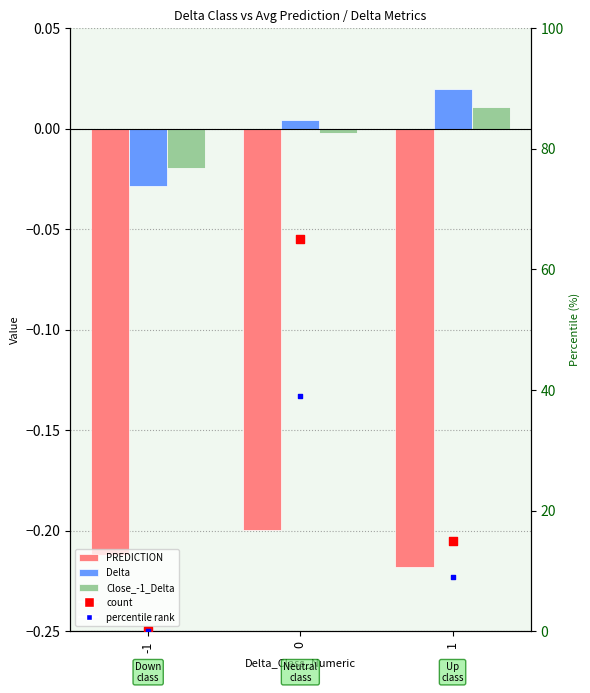

At which category is the sum across all series the highest?

1